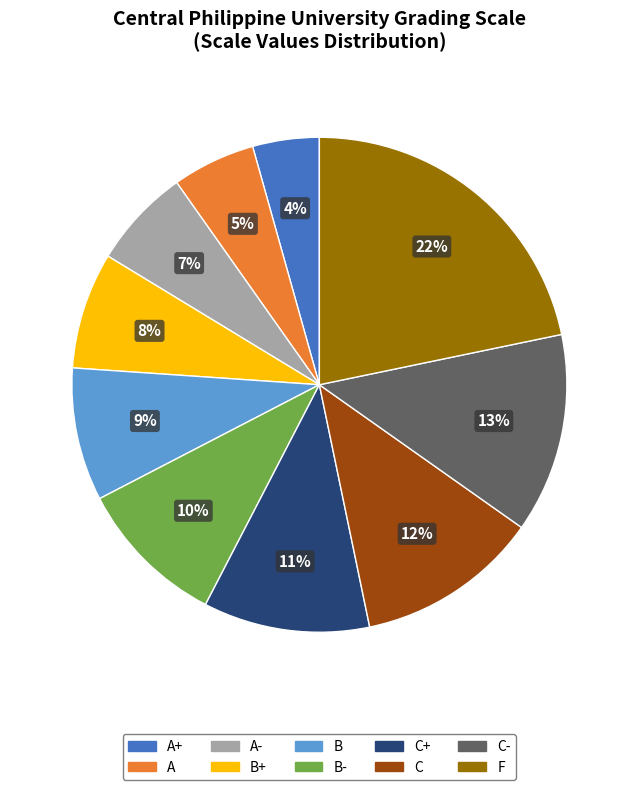

Is there any slice that represents more than half of the pie?

No